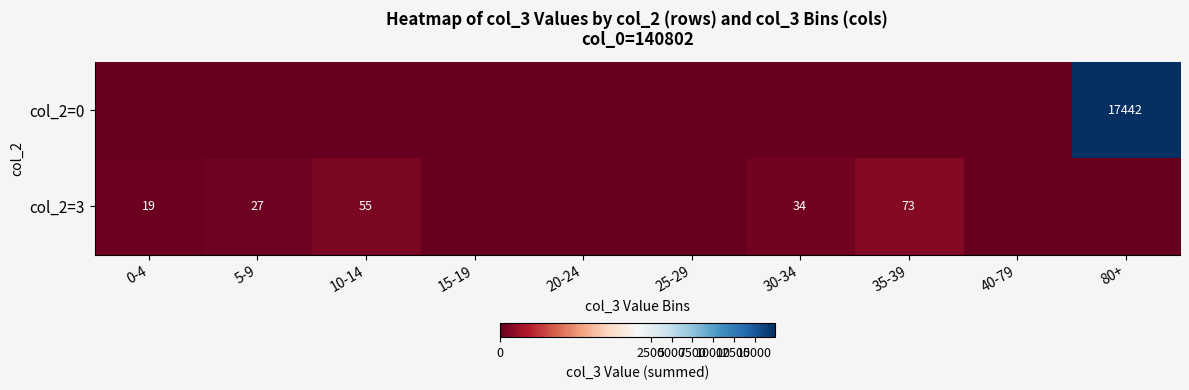

True or false: col_2=3 has a value of 6 at 0-4.

False